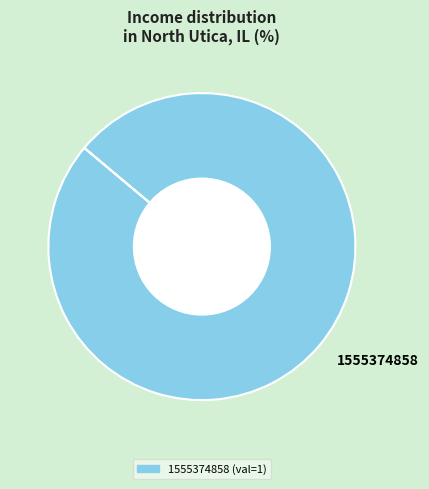

Is it true that 1555374858 is 86% of the pie?

False